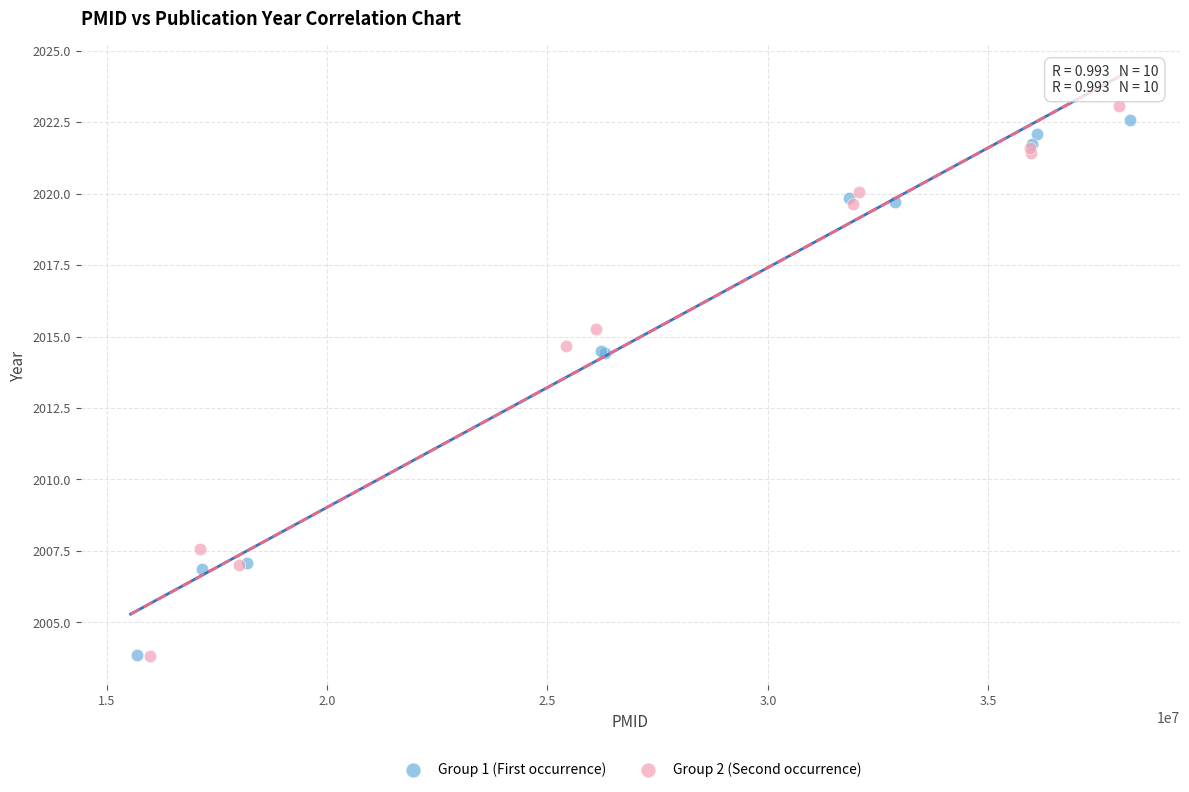

Which series has the widest spread of Y values?

Group 2 (Second occurrence)